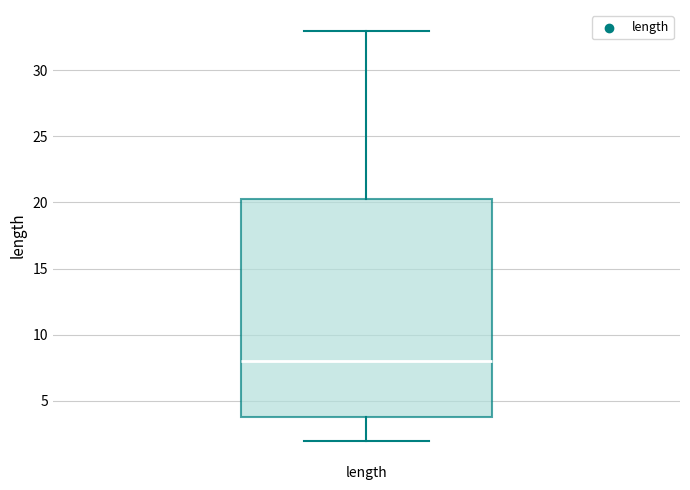

Where does the median line of the box for length sit on the y-axis? The values are not printed on the chart, so give them approximately, as read against the axis.

8.0